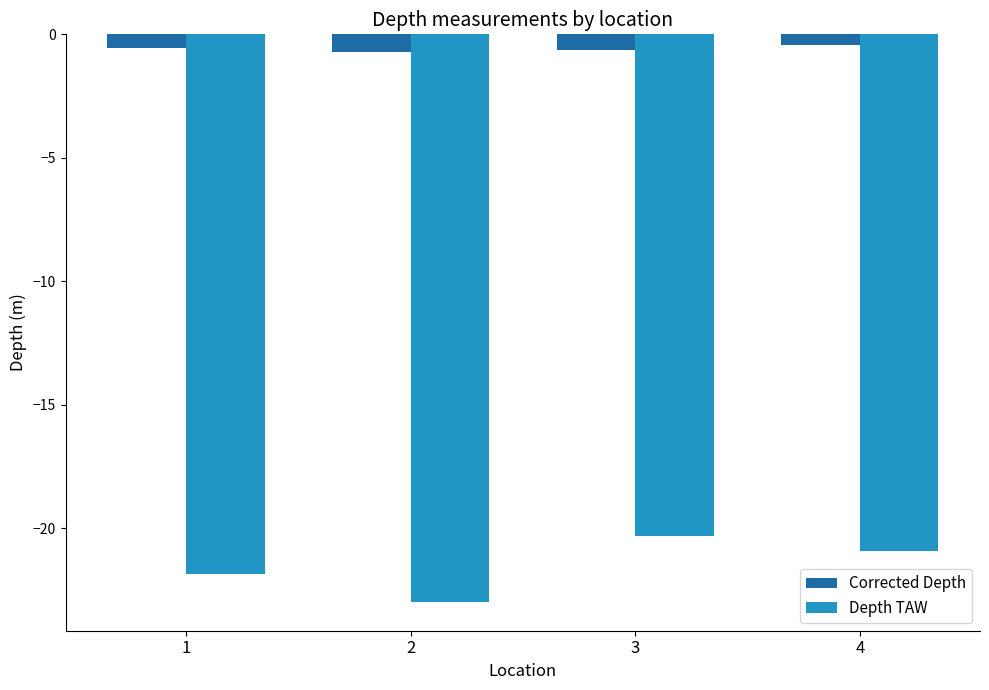

Rank the series by their maximum value, from highest to lowest.

Corrected Depth, Depth TAW